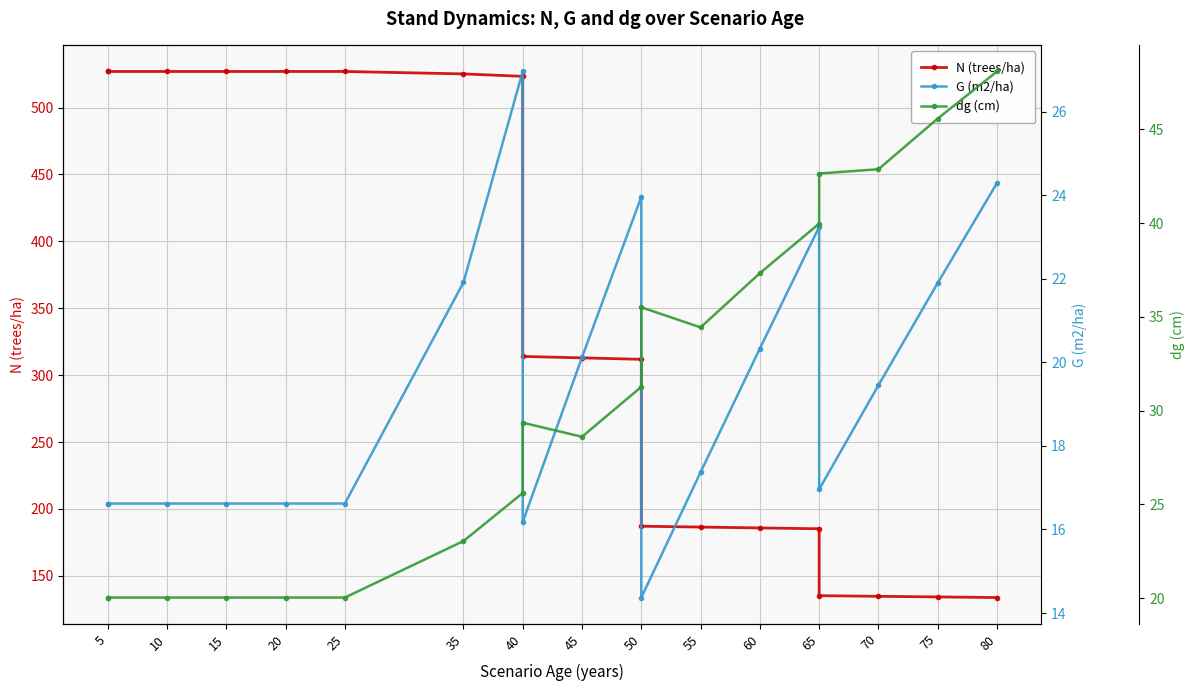

Which label corresponds to the smallest value in the chart?

50